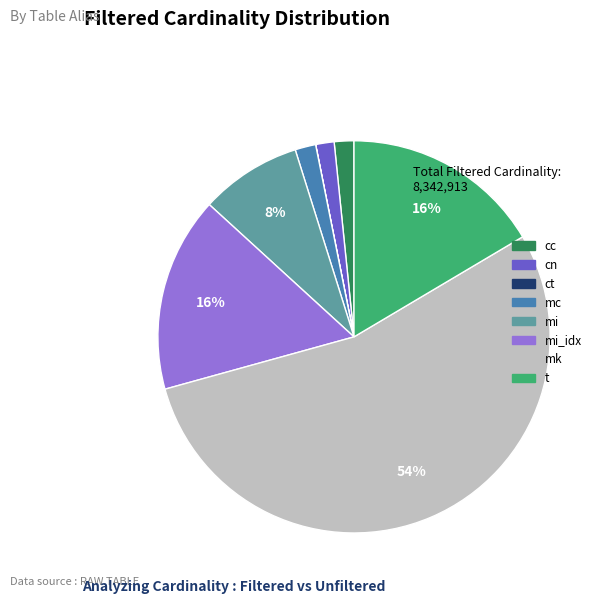

Is there any slice that represents more than half of the pie?

Yes